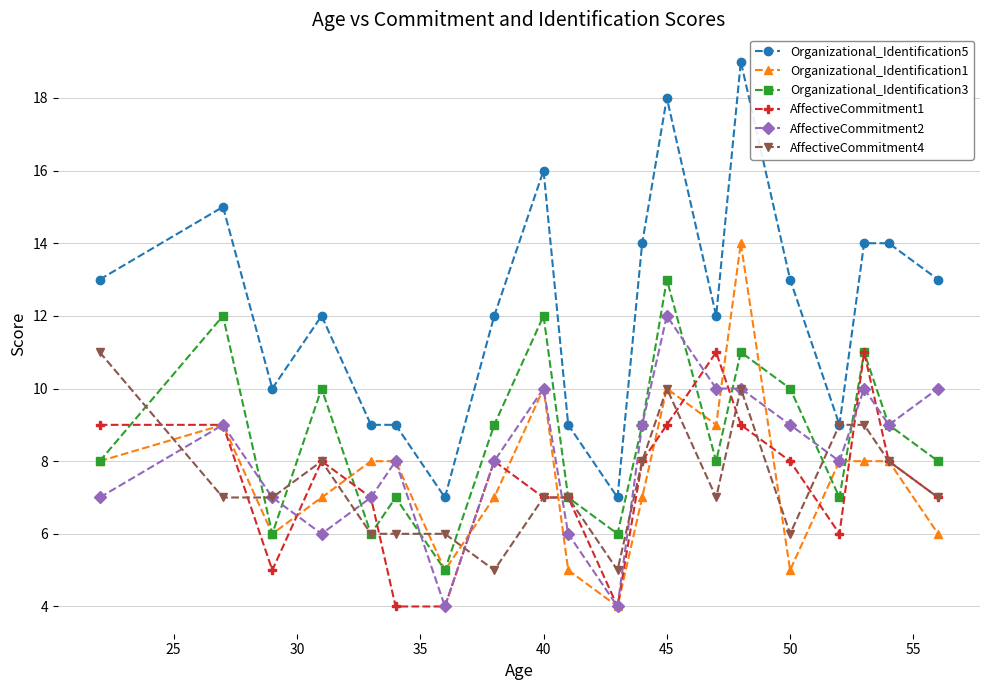

After their last crossing, which series has the higher values: AffectiveCommitment1 or Organizational_Identification1?

AffectiveCommitment1